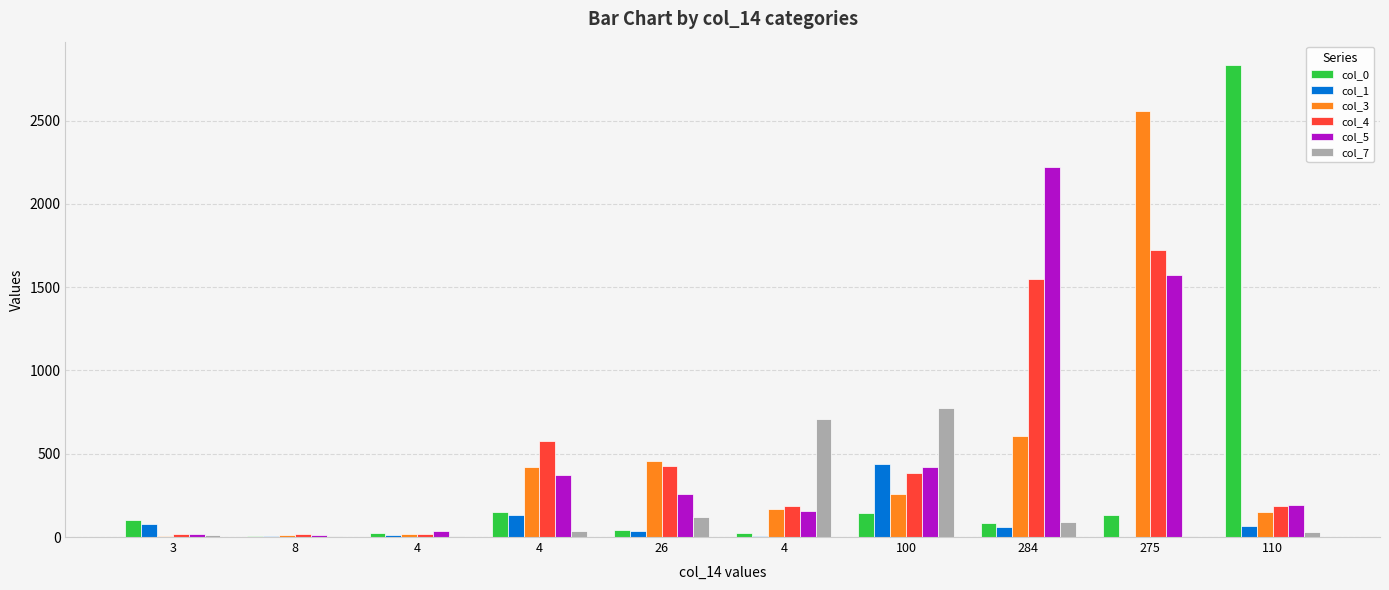

What is the value of the col_3 bar at the 5th from the left?

457